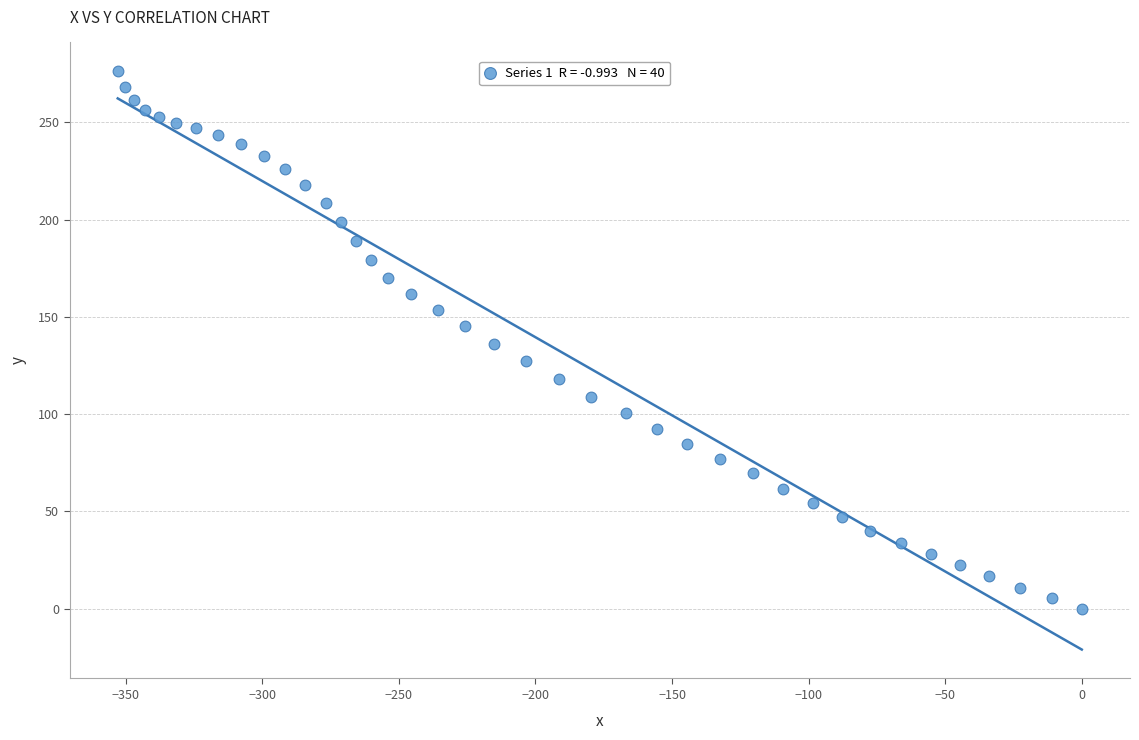

What is the range of X values (max minus min)?

352.9